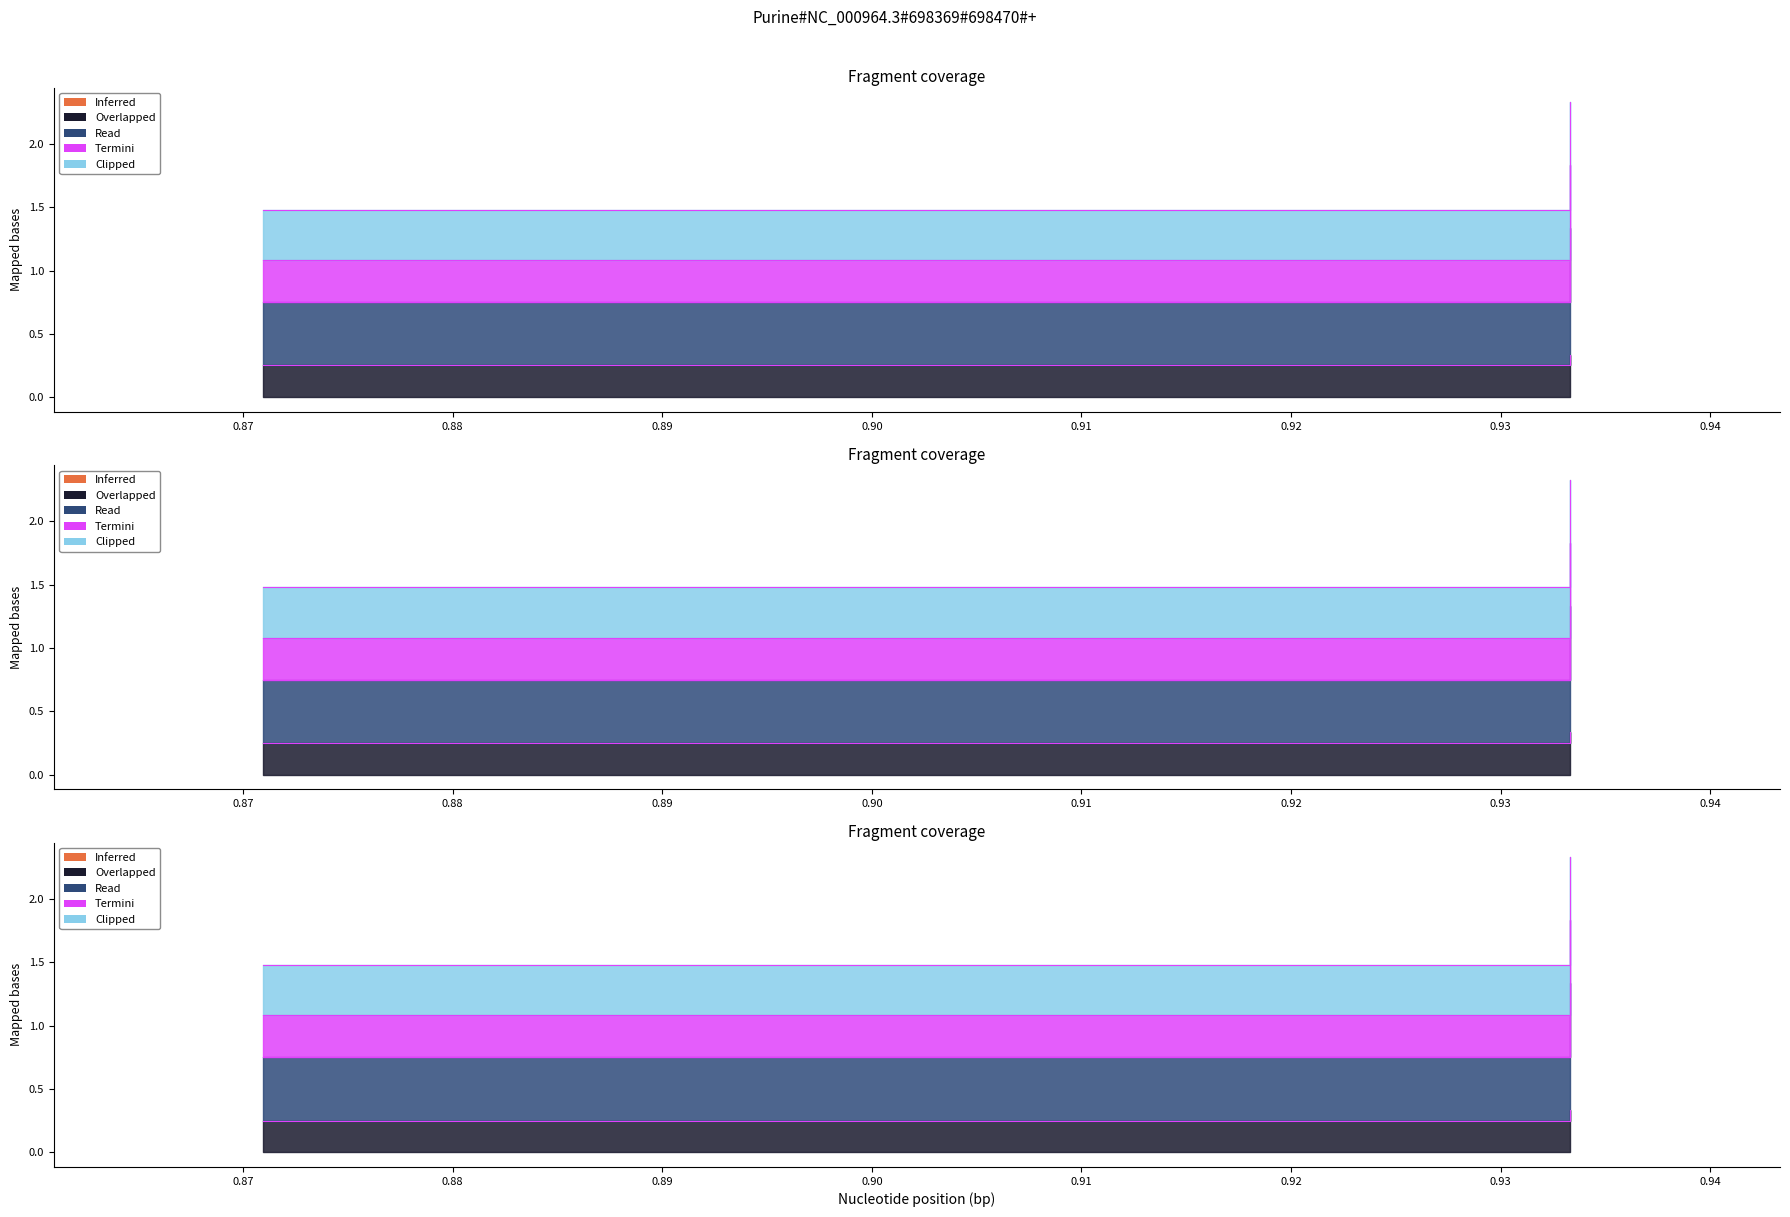

True or false: col_1 has more than 1 interior local peaks.

False